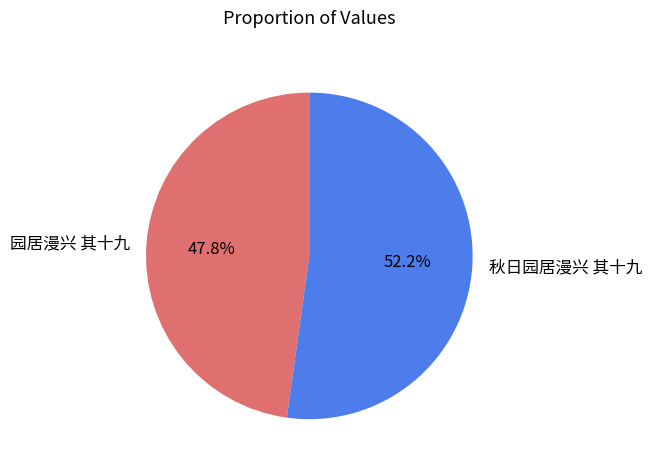

To the nearest percent, what is the difference between the 园居漫兴 其十九 and 秋日园居漫兴 其十九 slice percentages?

4%